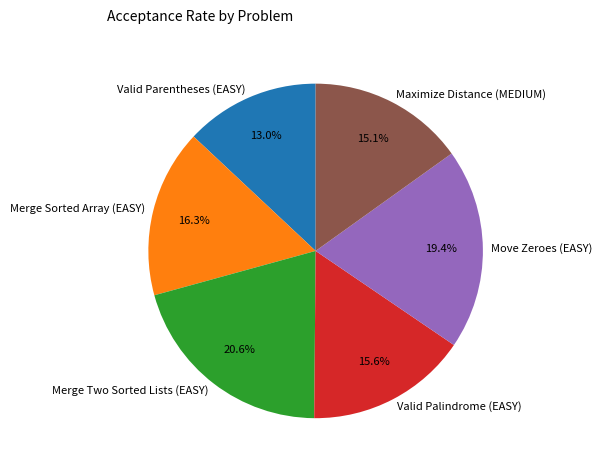

To the nearest percent, what is the combined percentage of Merge Sorted Array (EASY) and Merge Two Sorted Lists (EASY)?

37%